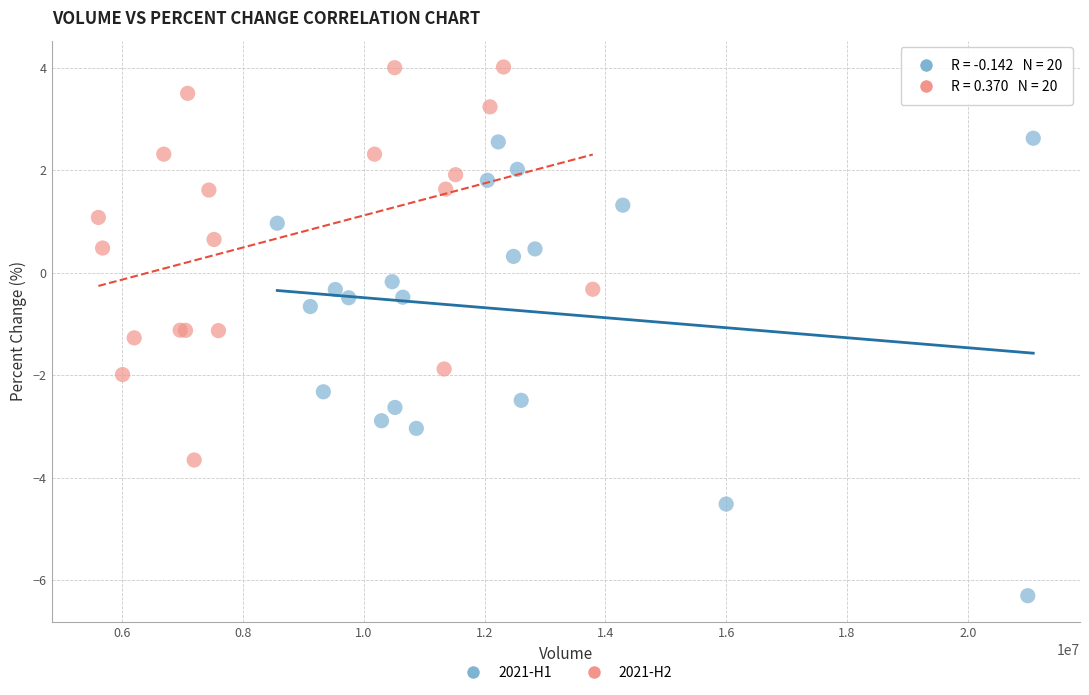

Which series contains the lowest Y value?

2021-H1